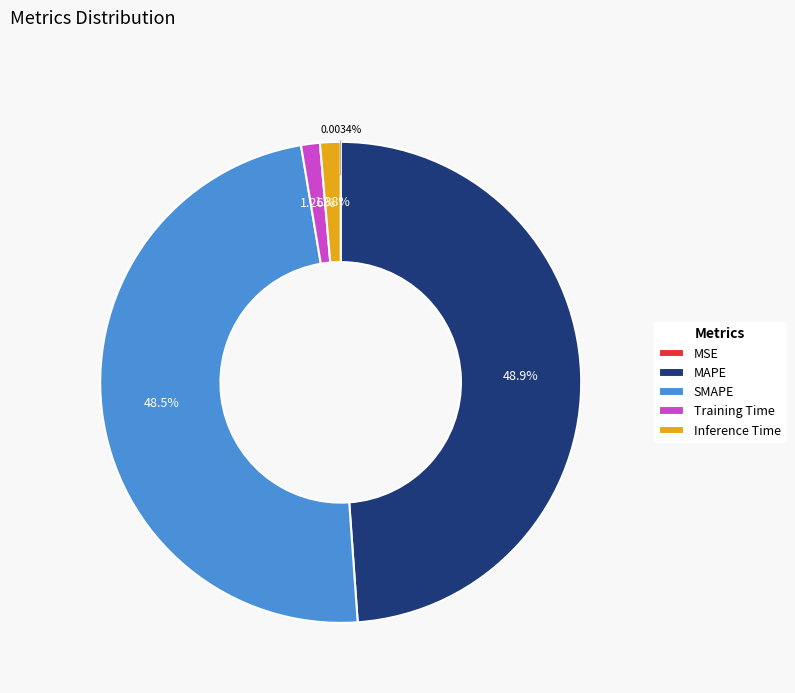

Combined, do SMAPE and MAPE account for over 50%?

Yes